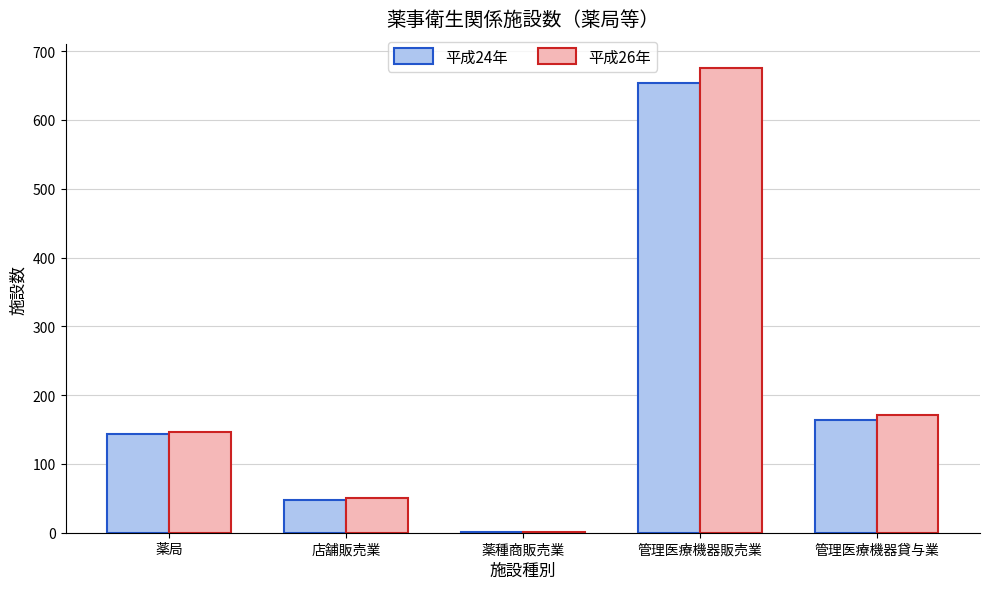

What is the average value of the 平成26年 series?

209